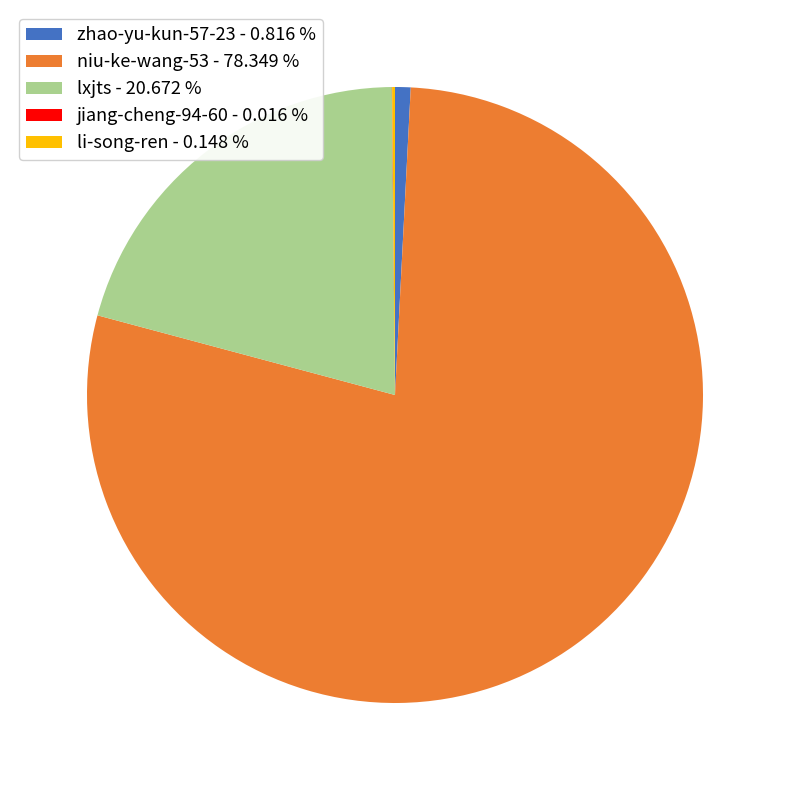

Which has a higher value, niu-ke-wang-53 - 78.349 % or lxjts - 20.672 %?

niu-ke-wang-53 - 78.349 %